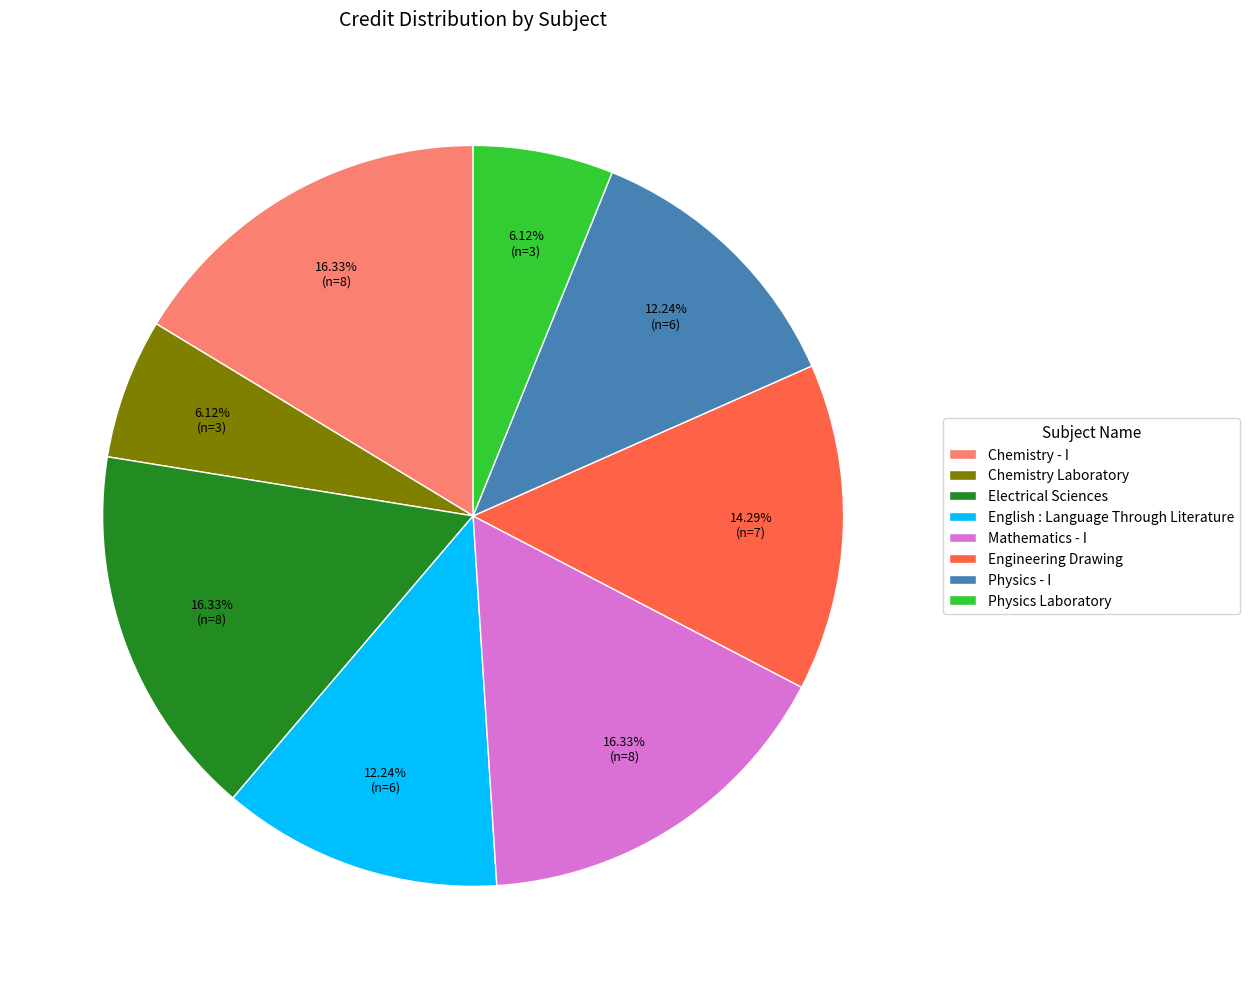

Approximately how many times larger is the value at Physics Laboratory compared to Electrical Sciences?

0.4